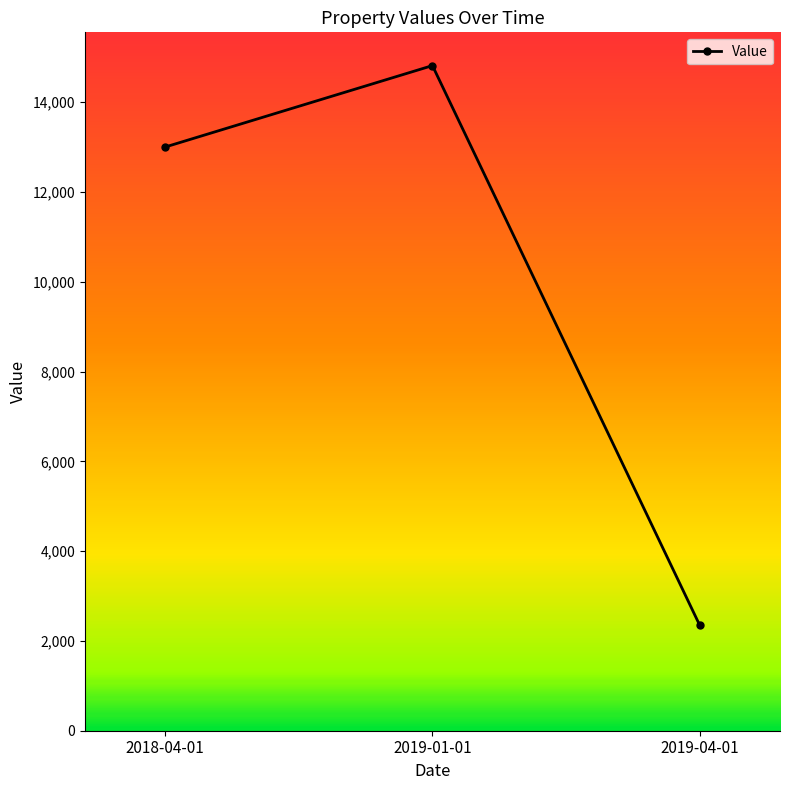

Rank the categories by value from highest to lowest.

2019-01-01, 2018-04-01, 2019-04-01